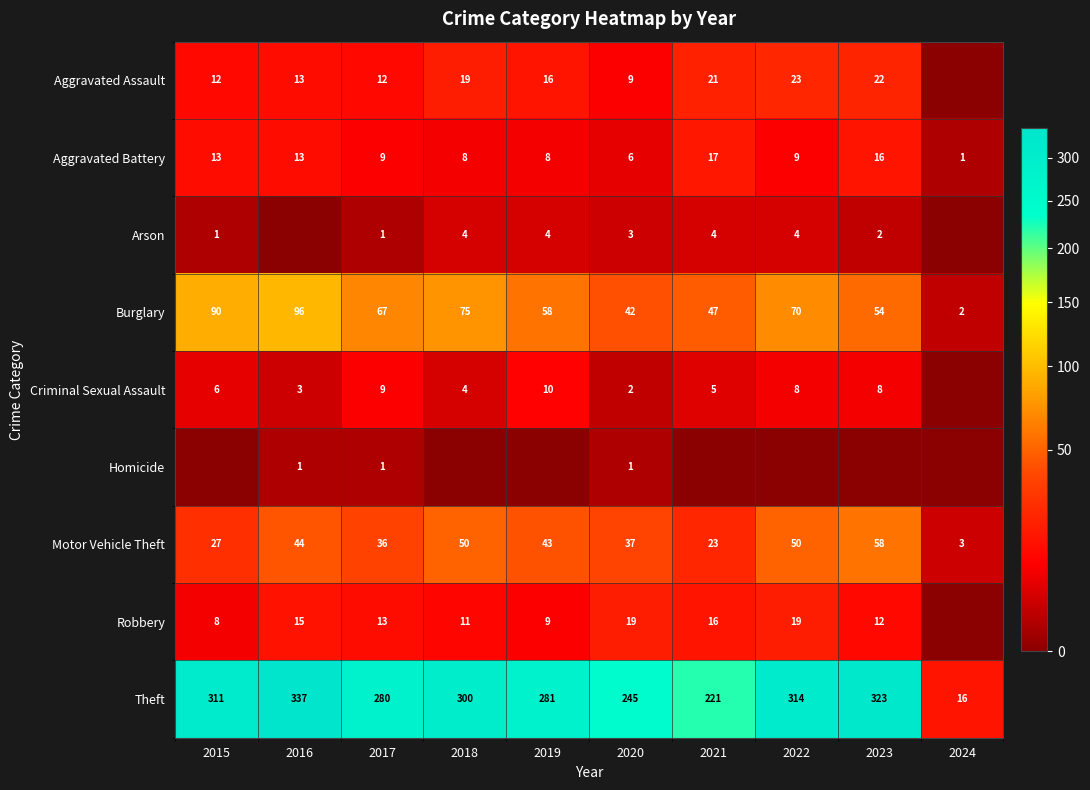

The value of Arson at 2018 is 7. True or false?

False